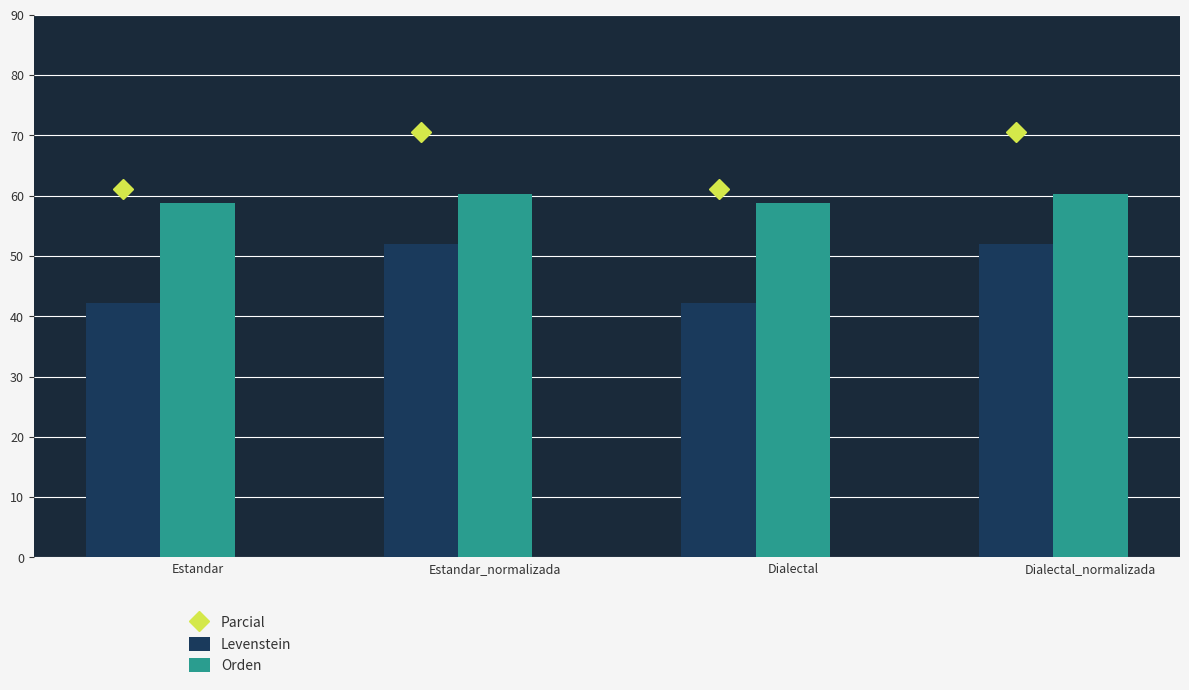

What is the difference between the maximum and minimum values in the Levenstein series?

9.7